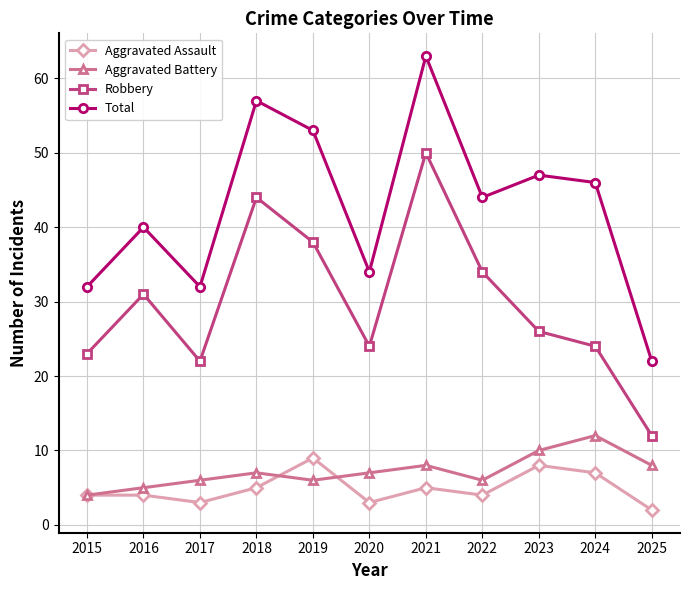

How many values in the Robbery series are below 26?

5